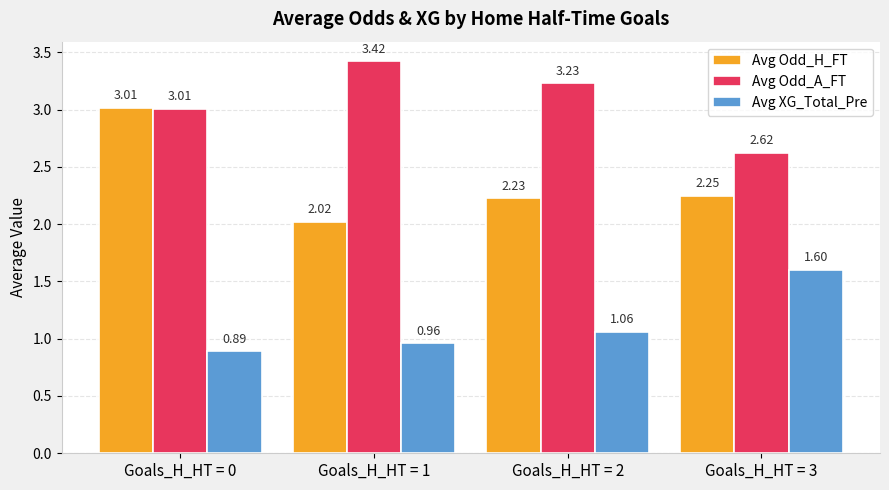

Does the chart contain any negative values?

No